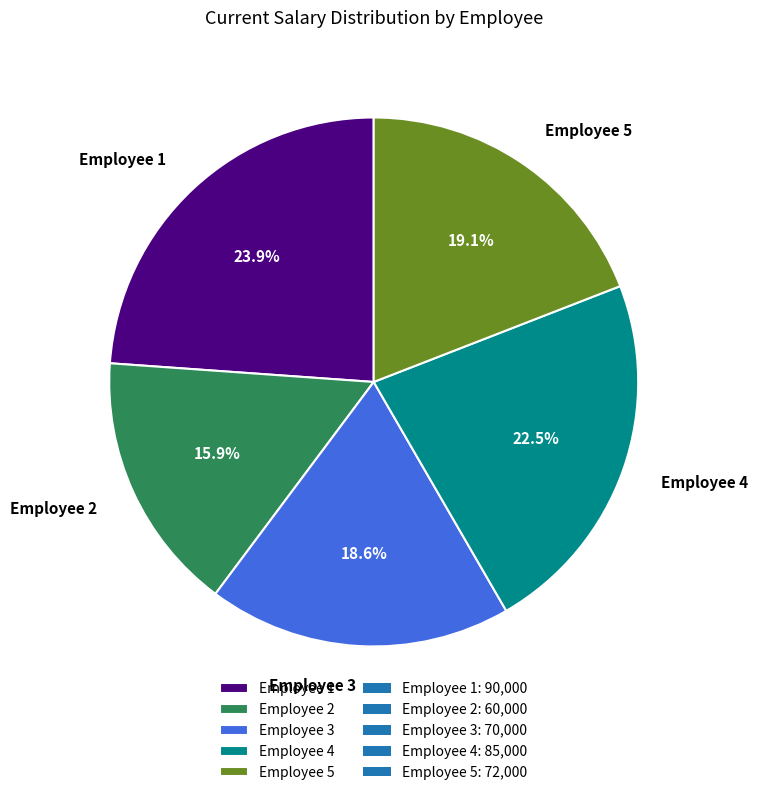

Is it true that Employee 3 is 19% of the pie?

True